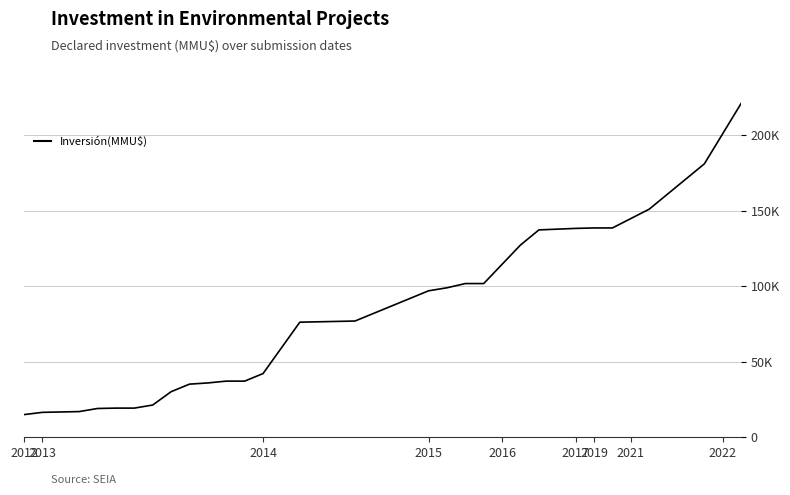

Does the chart display data point markers on the line(s)?

No